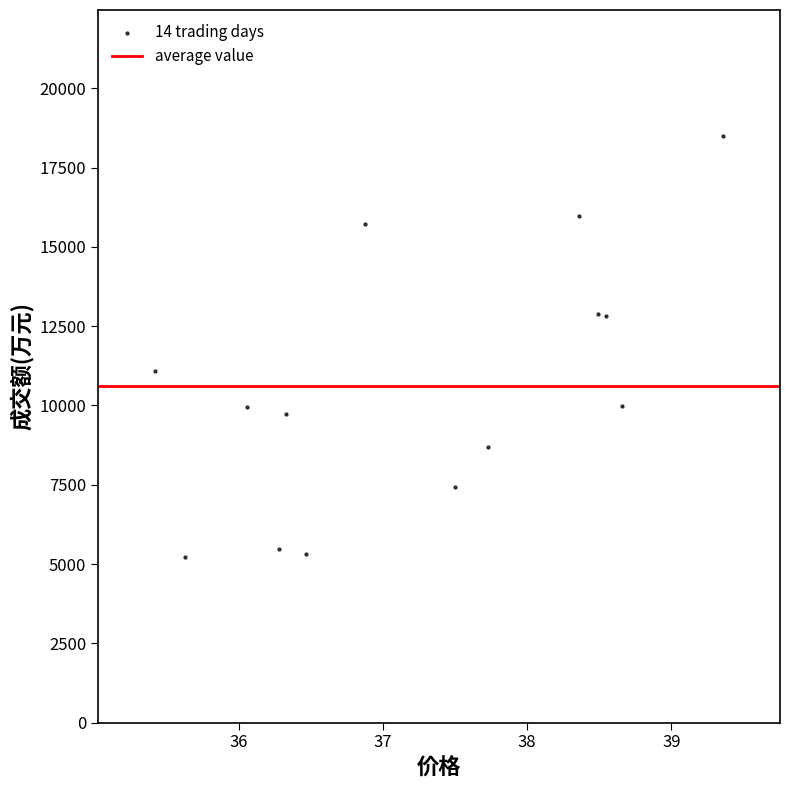

What is the range of Y values (max minus min)?

13259